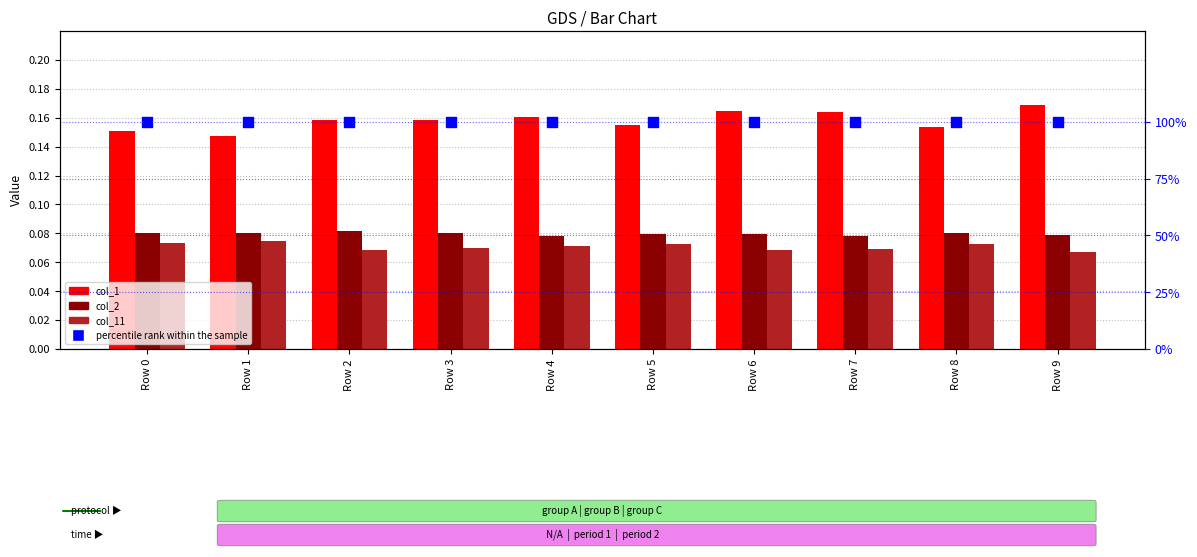

What is the total value across all series at Row 6?

1.3